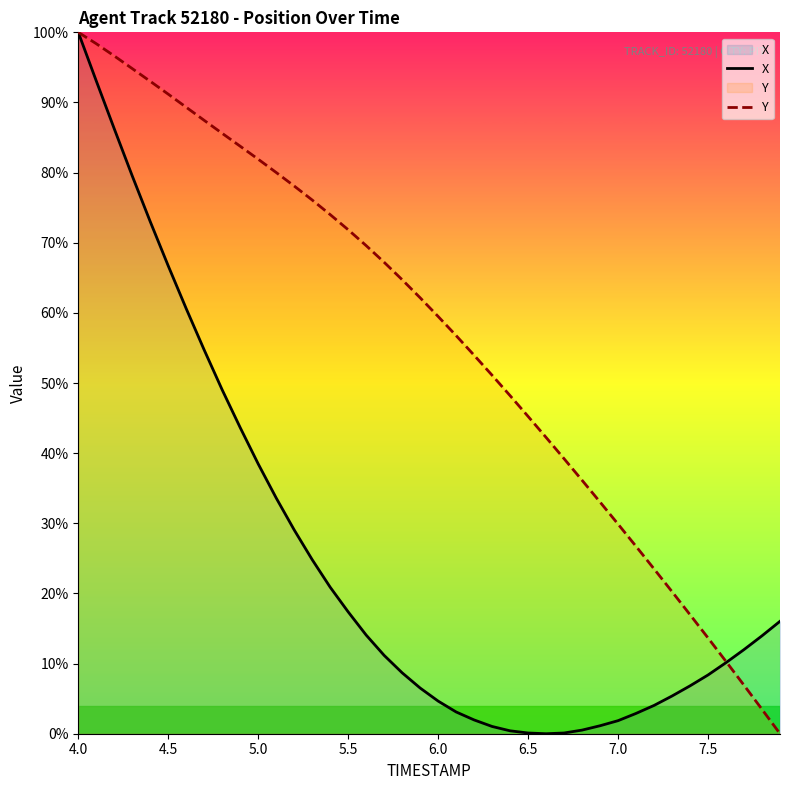

How many data points in X are less than 11?

19